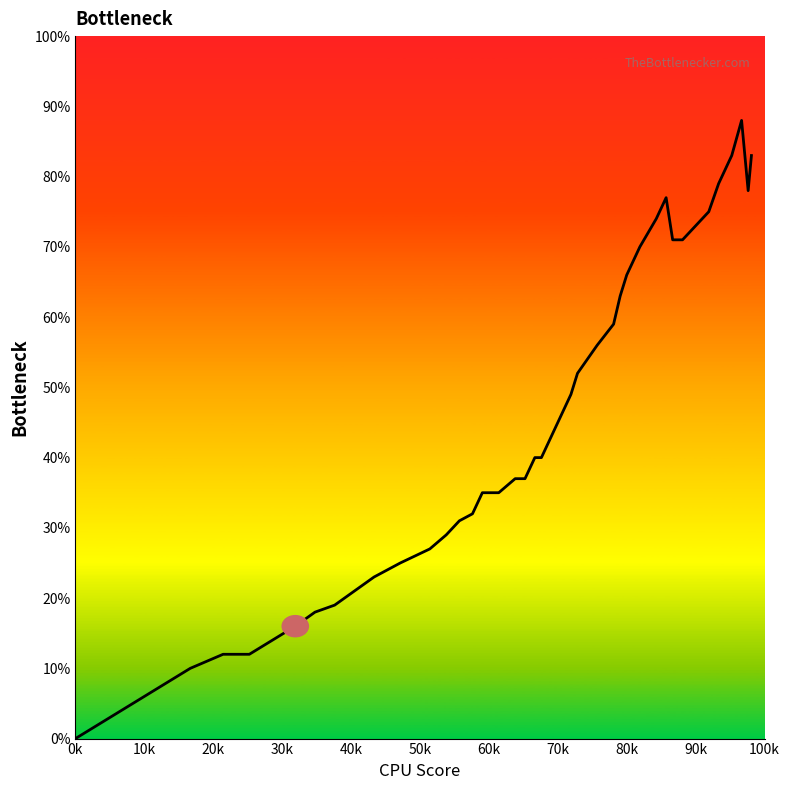

Does the chart display data point markers on the line(s)?

No